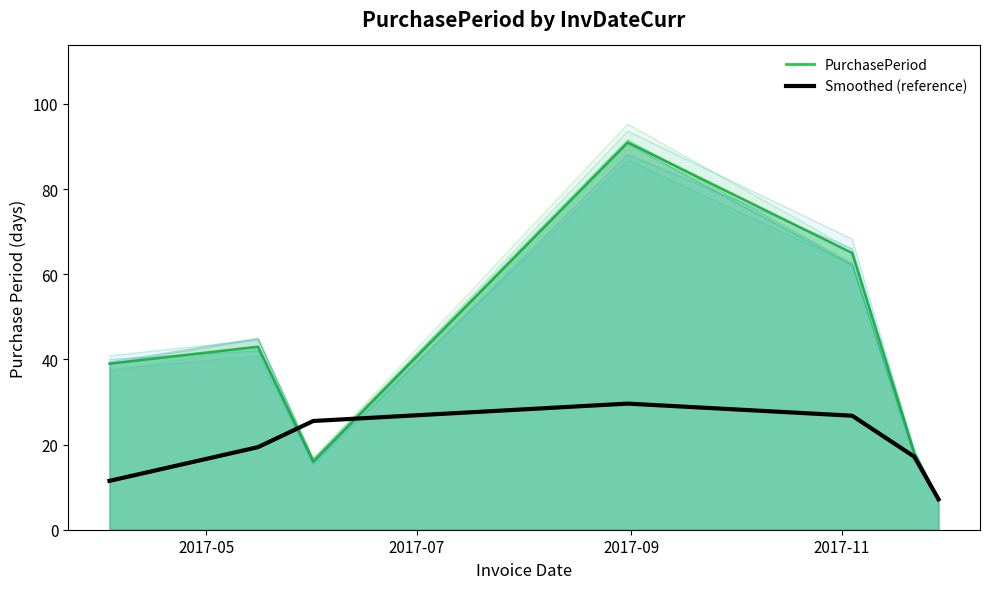

True or false: the data shows 50.4 at 2017-11.

False